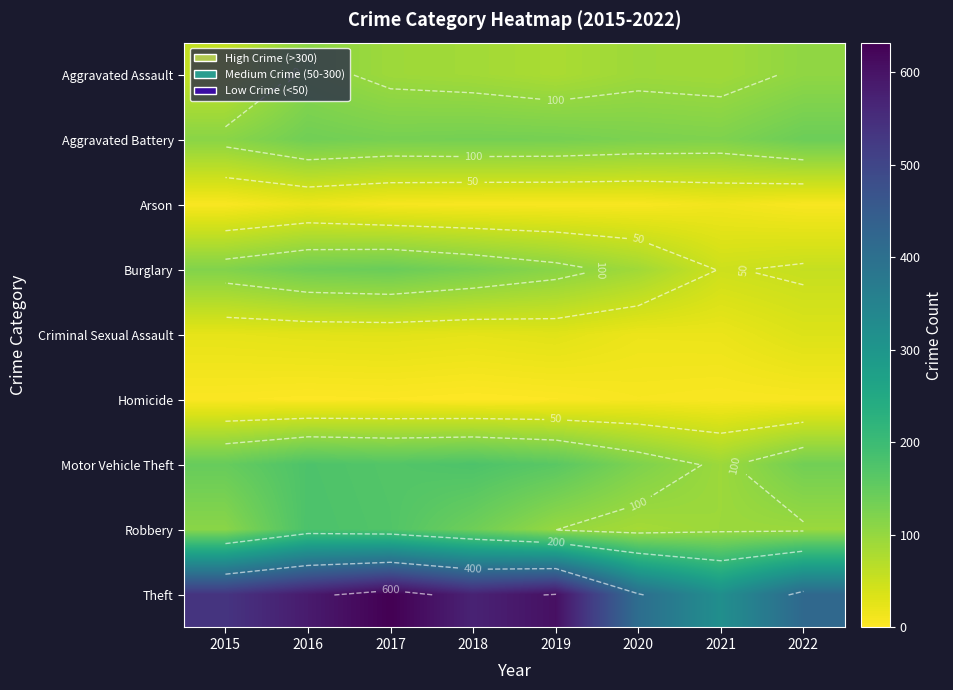

Is it true that Theft equals 585 at 2016?

True